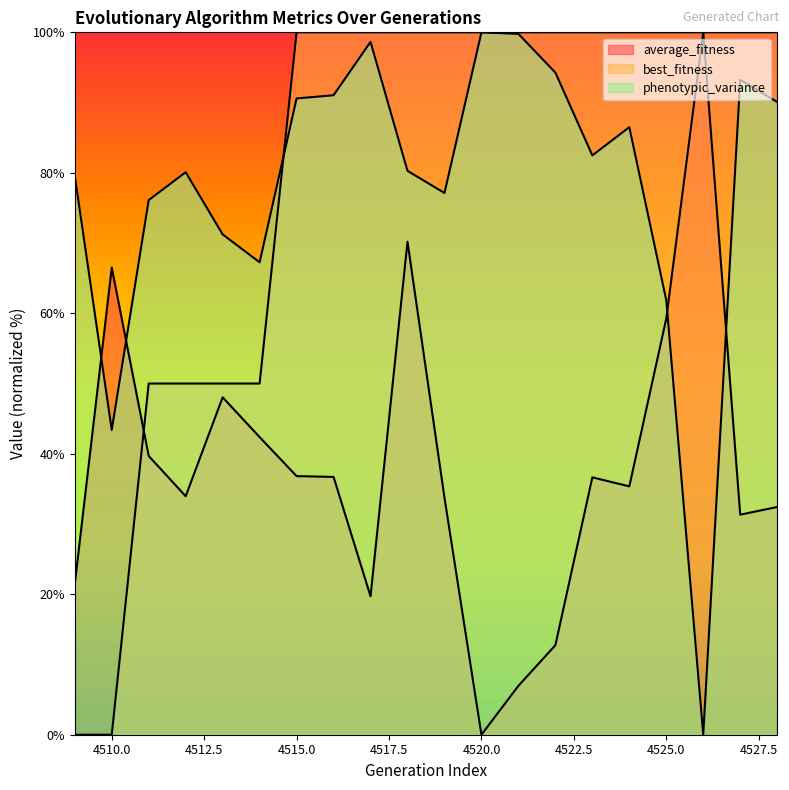

What is the highest value of the best_fitness series?

100.0